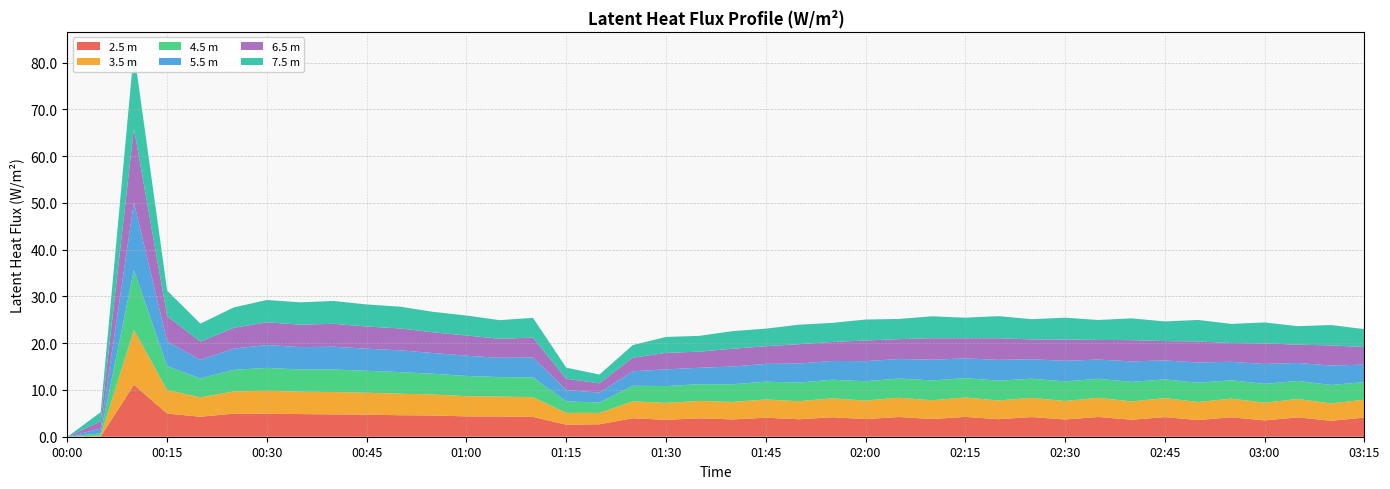

Reading right to left, transcribe all the data shown in this chart.

(m) latent_heat_fluxProfile_Wm2_2.5: 2004-06-01 03:15=4.1	2004-06-01 03:10=3.4	2004-06-01 03:05=4.1	2004-06-01 03:00=3.5	2004-06-01 02:55=4.2	2004-06-01 02:50=3.6	2004-06-01 02:45=4.2	2004-06-01 02:40=3.6	2004-06-01 02:35=4.2	2004-06-01 02:30=3.7	2004-06-01 02:25=4.2	2004-06-01 02:20=3.7	2004-06-01 02:15=4.2	2004-06-01 02:10=3.8	2004-06-01 02:05=4.2	2004-06-01 02:00=3.8	2004-06-01 01:55=4.2	2004-06-01 01:50=3.7	2004-06-01 01:45=4.1	2004-06-01 01:40=3.7	2004-06-01 01:35=3.9	2004-06-01 01:30=3.6	2004-06-01 01:25=3.9	2004-06-01 01:20=2.7	2004-06-01 01:15=2.6	2004-06-01 01:10=4.2	2004-06-01 01:05=4.3	2004-06-01 01:00=4.3	2004-06-01 00:55=4.5	2004-06-01 00:50=4.6	2004-06-01 00:45=4.7	2004-06-01 00:40=4.8	2004-06-01 00:35=4.8	2004-06-01 00:30=4.9	2004-06-01 00:25=4.9	2004-06-01 00:20=4.3	2004-06-01 00:15=5.0	2004-06-01 00:10=11.1	2004-06-01 00:05=0.0	2004-06-01 00:00=0.0
(m) latent_heat_fluxProfile_Wm2_3.5: 2004-06-01 03:15=3.9	2004-06-01 03:10=3.7	2004-06-01 03:05=3.9	2004-06-01 03:00=3.8	2004-06-01 02:55=4.0	2004-06-01 02:50=3.9	2004-06-01 02:45=4.1	2004-06-01 02:40=3.9	2004-06-01 02:35=4.1	2004-06-01 02:30=4.0	2004-06-01 02:25=4.1	2004-06-01 02:20=4.0	2004-06-01 02:15=4.2	2004-06-01 02:10=4.0	2004-06-01 02:05=4.1	2004-06-01 02:00=4.0	2004-06-01 01:55=4.0	2004-06-01 01:50=3.9	2004-06-01 01:45=3.9	2004-06-01 01:40=3.7	2004-06-01 01:35=3.7	2004-06-01 01:30=3.6	2004-06-01 01:25=3.6	2004-06-01 01:20=2.4	2004-06-01 01:15=2.5	2004-06-01 01:10=4.2	2004-06-01 01:05=4.2	2004-06-01 01:00=4.3	2004-06-01 00:55=4.5	2004-06-01 00:50=4.6	2004-06-01 00:45=4.7	2004-06-01 00:40=4.8	2004-06-01 00:35=4.8	2004-06-01 00:30=4.9	2004-06-01 00:25=4.8	2004-06-01 00:20=4.1	2004-06-01 00:15=5.0	2004-06-01 00:10=11.7	2004-06-01 00:05=0.2	2004-06-01 00:00=0.0
(m) latent_heat_fluxProfile_Wm2_4.5: 2004-06-01 03:15=3.7	2004-06-01 03:10=4.0	2004-06-01 03:05=3.8	2004-06-01 03:00=4.0	2004-06-01 02:55=3.9	2004-06-01 02:50=4.1	2004-06-01 02:45=4.0	2004-06-01 02:40=4.2	2004-06-01 02:35=4.1	2004-06-01 02:30=4.2	2004-06-01 02:25=4.1	2004-06-01 02:20=4.2	2004-06-01 02:15=4.1	2004-06-01 02:10=4.2	2004-06-01 02:05=4.1	2004-06-01 02:00=4.1	2004-06-01 01:55=4.0	2004-06-01 01:50=4.0	2004-06-01 01:45=3.8	2004-06-01 01:40=3.8	2004-06-01 01:35=3.6	2004-06-01 01:30=3.6	2004-06-01 01:25=3.3	2004-06-01 01:20=2.2	2004-06-01 01:15=2.5	2004-06-01 01:10=4.2	2004-06-01 01:05=4.2	2004-06-01 01:00=4.3	2004-06-01 00:55=4.4	2004-06-01 00:50=4.6	2004-06-01 00:45=4.7	2004-06-01 00:40=4.8	2004-06-01 00:35=4.8	2004-06-01 00:30=4.9	2004-06-01 00:25=4.6	2004-06-01 00:20=4.0	2004-06-01 00:15=5.1	2004-06-01 00:10=12.8	2004-06-01 00:05=0.5	2004-06-01 00:00=0.0
(m) latent_heat_fluxProfile_Wm2_5.5: 2004-06-01 03:15=3.7	2004-06-01 03:10=4.2	2004-06-01 03:05=3.9	2004-06-01 03:00=4.2	2004-06-01 02:55=4.0	2004-06-01 02:50=4.3	2004-06-01 02:45=4.1	2004-06-01 02:40=4.4	2004-06-01 02:35=4.1	2004-06-01 02:30=4.4	2004-06-01 02:25=4.2	2004-06-01 02:20=4.5	2004-06-01 02:15=4.2	2004-06-01 02:10=4.4	2004-06-01 02:05=4.2	2004-06-01 02:00=4.3	2004-06-01 01:55=4.0	2004-06-01 01:50=4.1	2004-06-01 01:45=3.8	2004-06-01 01:40=3.8	2004-06-01 01:35=3.5	2004-06-01 01:30=3.6	2004-06-01 01:25=3.1	2004-06-01 01:20=2.1	2004-06-01 01:15=2.4	2004-06-01 01:10=4.3	2004-06-01 01:05=4.1	2004-06-01 01:00=4.3	2004-06-01 00:55=4.4	2004-06-01 00:50=4.7	2004-06-01 00:45=4.7	2004-06-01 00:40=4.9	2004-06-01 00:35=4.8	2004-06-01 00:30=4.9	2004-06-01 00:25=4.5	2004-06-01 00:20=4.0	2004-06-01 00:15=5.3	2004-06-01 00:10=14.5	2004-06-01 00:05=1.0	2004-06-01 00:00=0.0
(m) latent_heat_fluxProfile_Wm2_6.5: 2004-06-01 03:15=3.8	2004-06-01 03:10=4.3	2004-06-01 03:05=3.9	2004-06-01 03:00=4.4	2004-06-01 02:55=4.0	2004-06-01 02:50=4.5	2004-06-01 02:45=4.1	2004-06-01 02:40=4.6	2004-06-01 02:35=4.2	2004-06-01 02:30=4.6	2004-06-01 02:25=4.2	2004-06-01 02:20=4.6	2004-06-01 02:15=4.3	2004-06-01 02:10=4.6	2004-06-01 02:05=4.2	2004-06-01 02:00=4.4	2004-06-01 01:55=4.1	2004-06-01 01:50=4.1	2004-06-01 01:45=3.8	2004-06-01 01:40=3.8	2004-06-01 01:35=3.5	2004-06-01 01:30=3.5	2004-06-01 01:25=2.9	2004-06-01 01:20=2.0	2004-06-01 01:15=2.4	2004-06-01 01:10=4.3	2004-06-01 01:05=4.1	2004-06-01 01:00=4.3	2004-06-01 00:55=4.4	2004-06-01 00:50=4.7	2004-06-01 00:45=4.7	2004-06-01 00:40=4.9	2004-06-01 00:35=4.8	2004-06-01 00:30=4.9	2004-06-01 00:25=4.5	2004-06-01 00:20=3.9	2004-06-01 00:15=5.4	2004-06-01 00:10=15.9	2004-06-01 00:05=1.6	2004-06-01 00:00=0.0
(m) latent_heat_fluxProfile_Wm2_7.5: 2004-06-01 03:15=3.8	2004-06-01 03:10=4.4	2004-06-01 03:05=4.0	2004-06-01 03:00=4.5	2004-06-01 02:55=4.1	2004-06-01 02:50=4.6	2004-06-01 02:45=4.2	2004-06-01 02:40=4.7	2004-06-01 02:35=4.3	2004-06-01 02:30=4.7	2004-06-01 02:25=4.3	2004-06-01 02:20=4.7	2004-06-01 02:15=4.4	2004-06-01 02:10=4.7	2004-06-01 02:05=4.3	2004-06-01 02:00=4.5	2004-06-01 01:55=4.1	2004-06-01 01:50=4.2	2004-06-01 01:45=3.8	2004-06-01 01:40=3.8	2004-06-01 01:35=3.4	2004-06-01 01:30=3.4	2004-06-01 01:25=2.7	2004-06-01 01:20=1.9	2004-06-01 01:15=2.4	2004-06-01 01:10=4.2	2004-06-01 01:05=4.0	2004-06-01 01:00=4.3	2004-06-01 00:55=4.4	2004-06-01 00:50=4.7	2004-06-01 00:45=4.7	2004-06-01 00:40=4.9	2004-06-01 00:35=4.8	2004-06-01 00:30=4.8	2004-06-01 00:25=4.4	2004-06-01 00:20=3.8	2004-06-01 00:15=5.5	2004-06-01 00:10=16.5	2004-06-01 00:05=2.0	2004-06-01 00:00=0.0